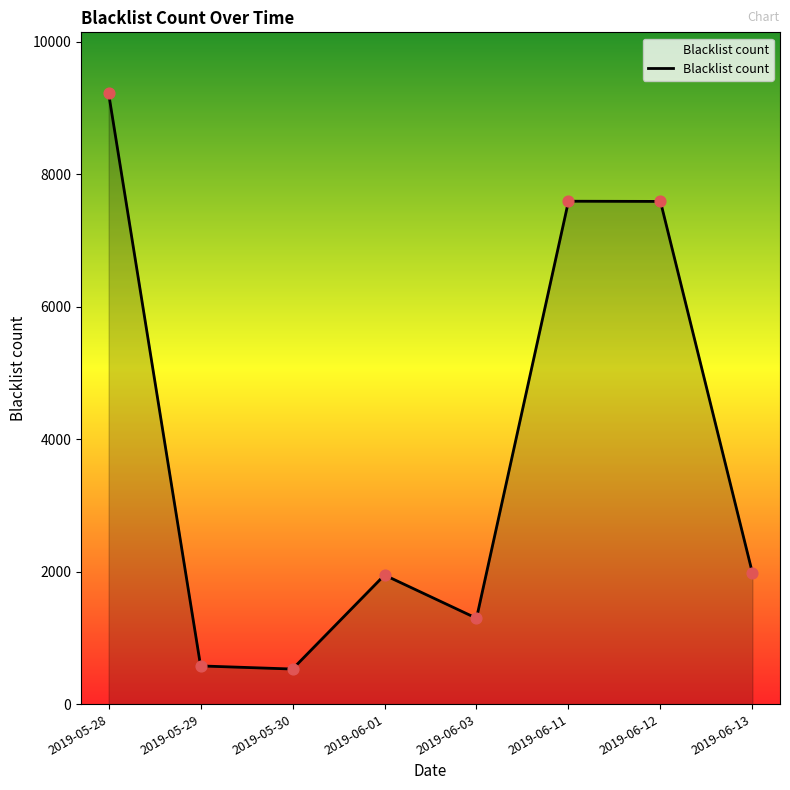

Between 2019-06-03 and 2019-06-11, which is larger?

2019-06-11